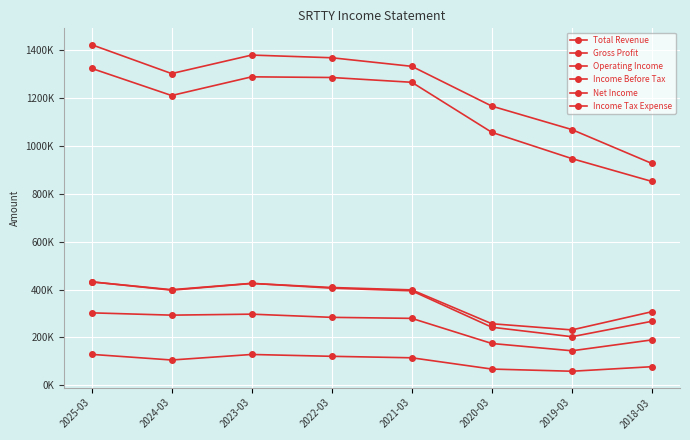

Where is the first local maximum for Net Income?

2023-03